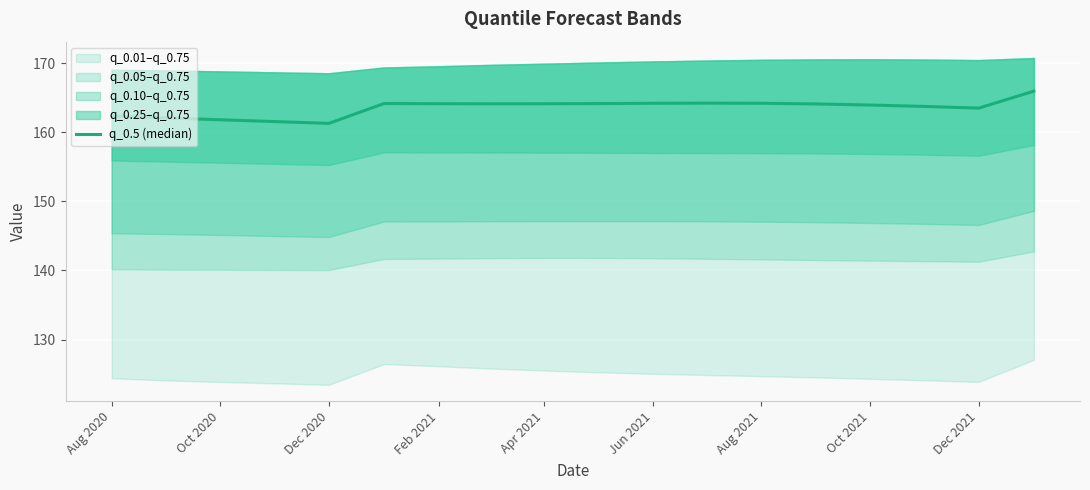

What is the difference between the maximum and minimum values?

4.7